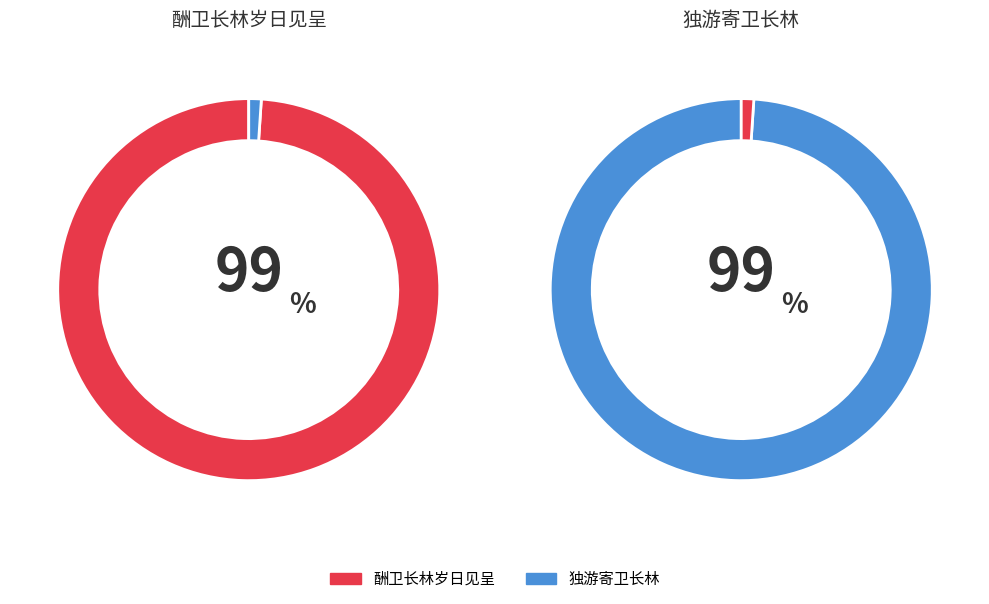

Between 独游寄卫长林 and 酬卫长林岁日见呈, which is larger?

酬卫长林岁日见呈